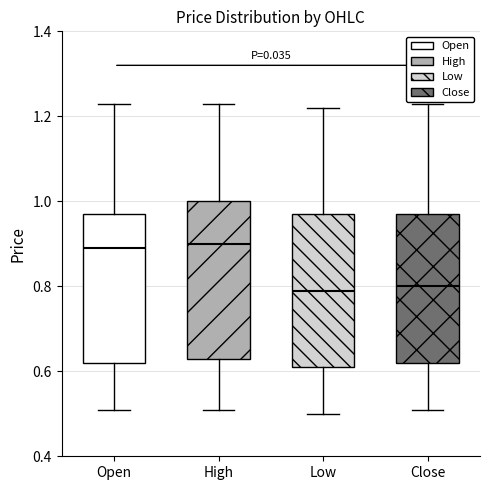

Reading left to right, transcribe this box plot: for each box, give where its median line is, the range the box spans, and where its two whiskers end, as read against the y-axis. The values are not printed on the chart, so give them approximately, as read against the axis.

Open: median 0.90, box 0.62 to 0.98, whiskers 0.52 to 1.24
High: median 0.90, box 0.64 to 1.00, whiskers 0.52 to 1.24
Low: median 0.80, box 0.62 to 0.98, whiskers 0.50 to 1.22
Close: median 0.80, box 0.62 to 0.98, whiskers 0.52 to 1.24